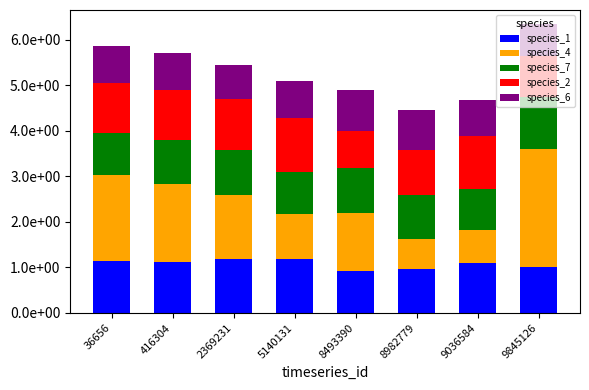

What are all the series names shown in the legend?

species_1, species_4, species_7, species_2, species_6